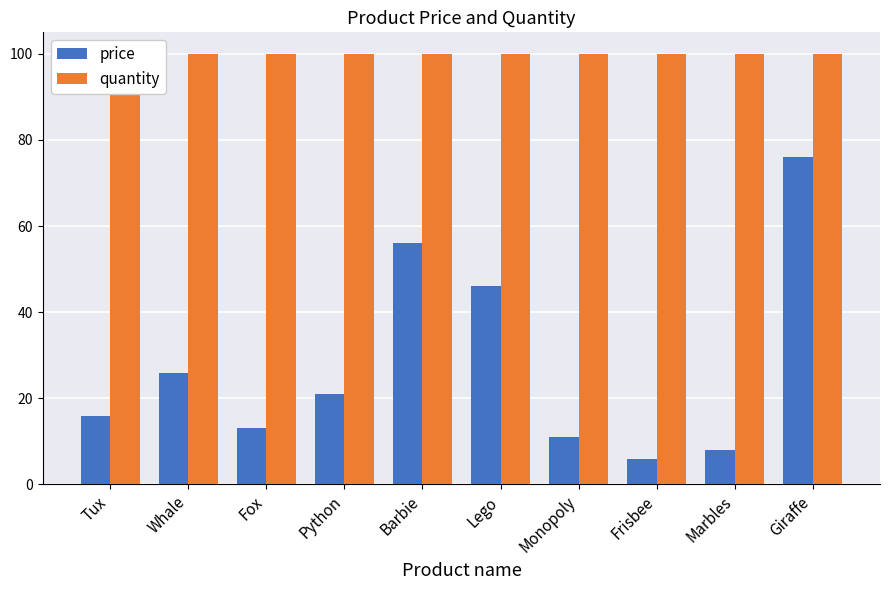

Which series has the largest total across all categories?

quantity